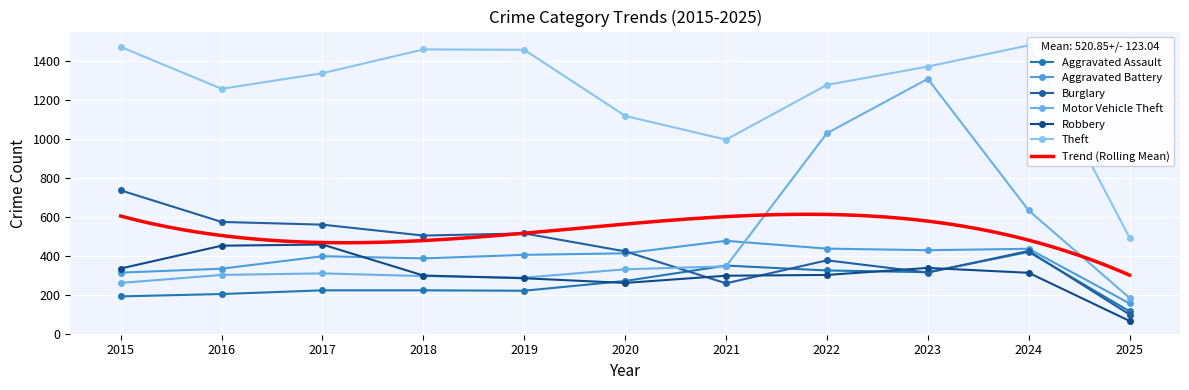

What is the difference between the highest and lowest values at 2020?

857